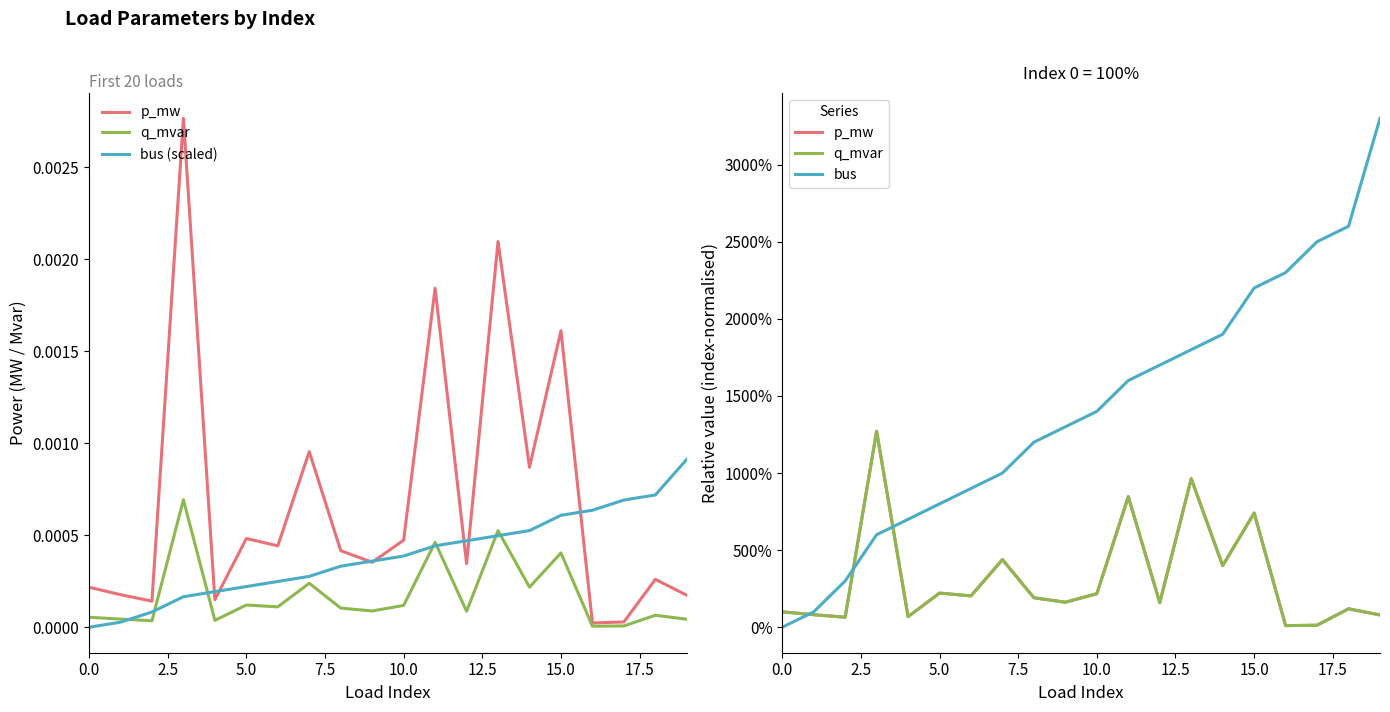

What is the difference between the highest and lowest values at 5.0?

800.0